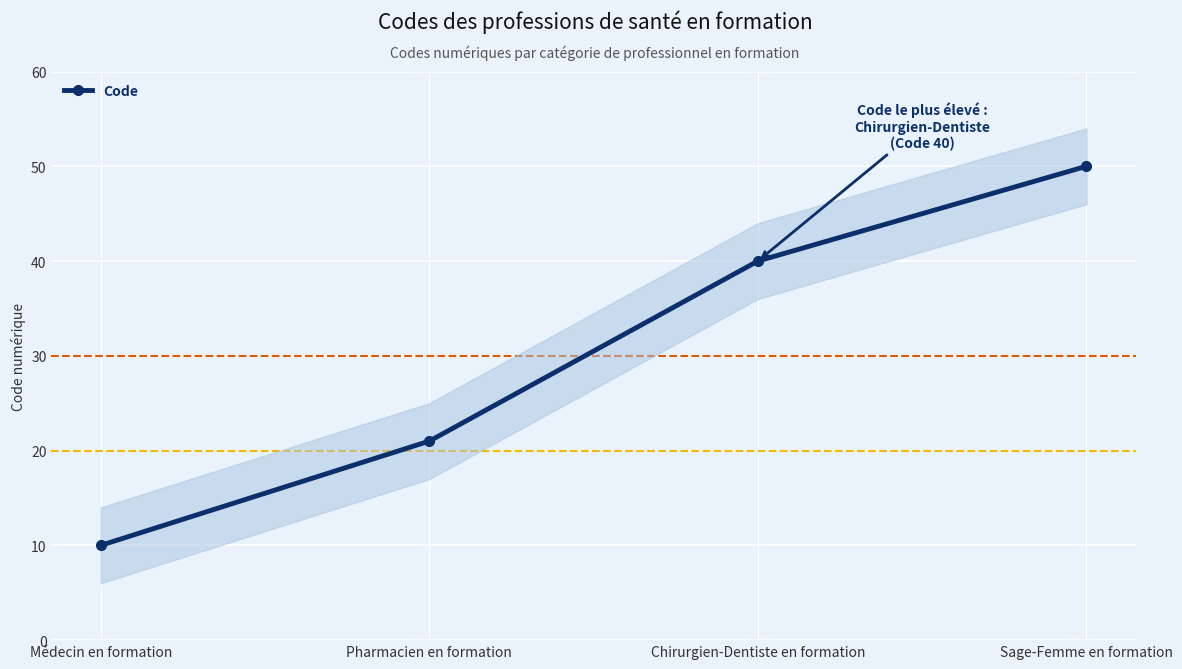

Is this an area chart (filled region under the line)?

No